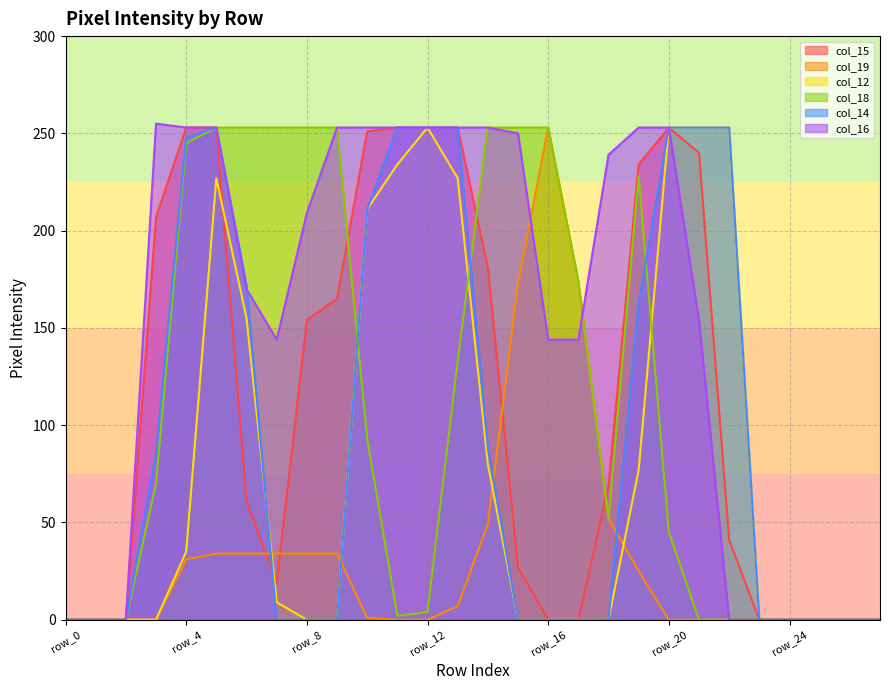

What is the difference between the maximum and minimum values in the col_12 series?

253